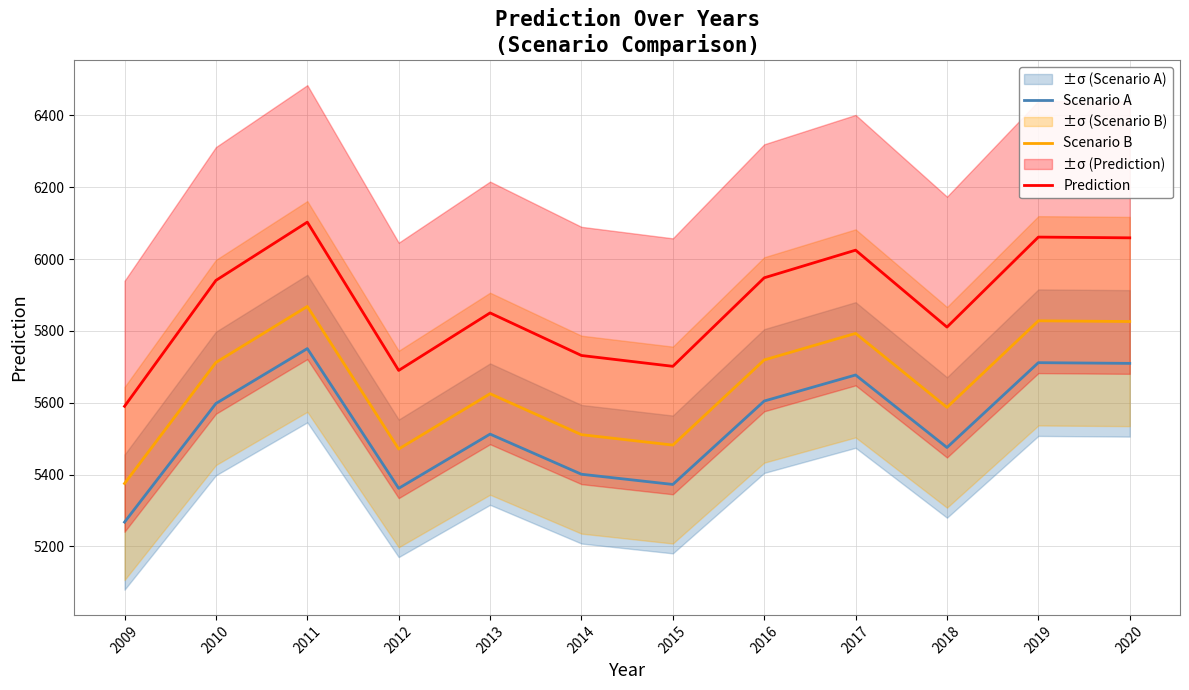

Reading left to right, list all the values displayed in this chart.

Scenario A: 5267.5	5597.8	5750.6	5361.6	5512.5	5400.8	5372.4	5604.6	5677.1	5475.3	5711.4	5709.5
Scenario B: 5375.0	5712.0	5868.0	5471.0	5625.0	5511.0	5482.0	5719.0	5793.0	5587.0	5828.0	5826.0
Prediction: 5590.0	5940.5	6102.7	5689.8	5850.0	5731.4	5701.3	5947.8	6024.7	5810.5	6061.1	6059.0